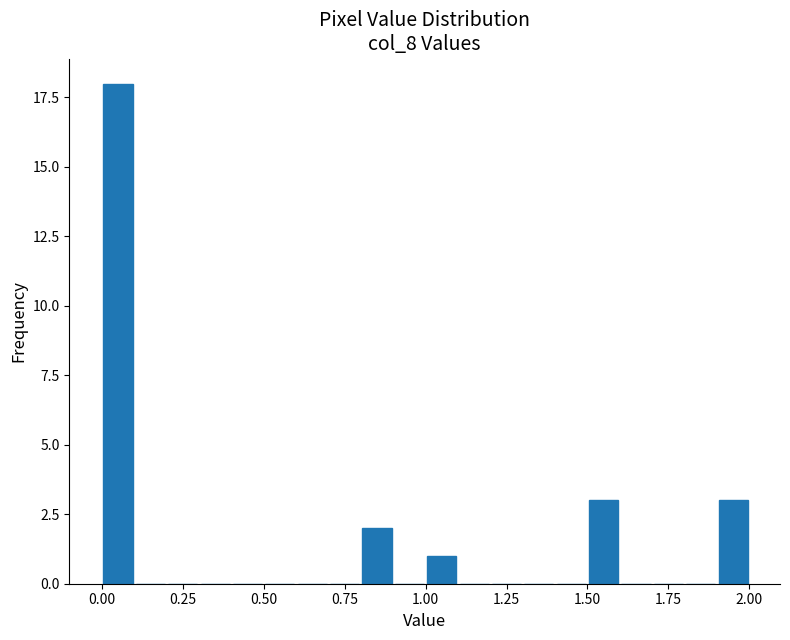

Read against the x-axis, roughly where is the centre of the tallest bar?

0.05